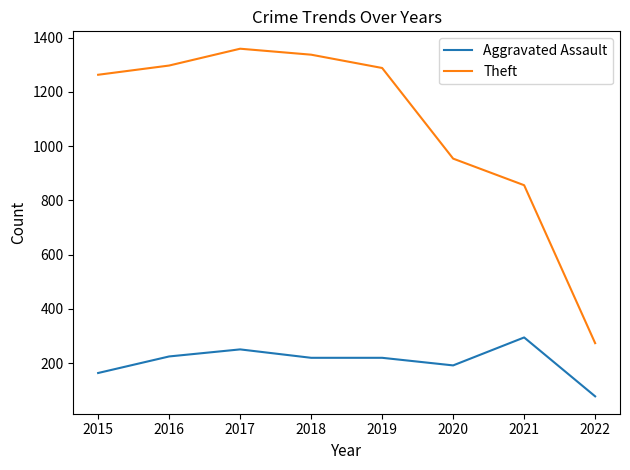

What is the sum of all Theft values?

8628